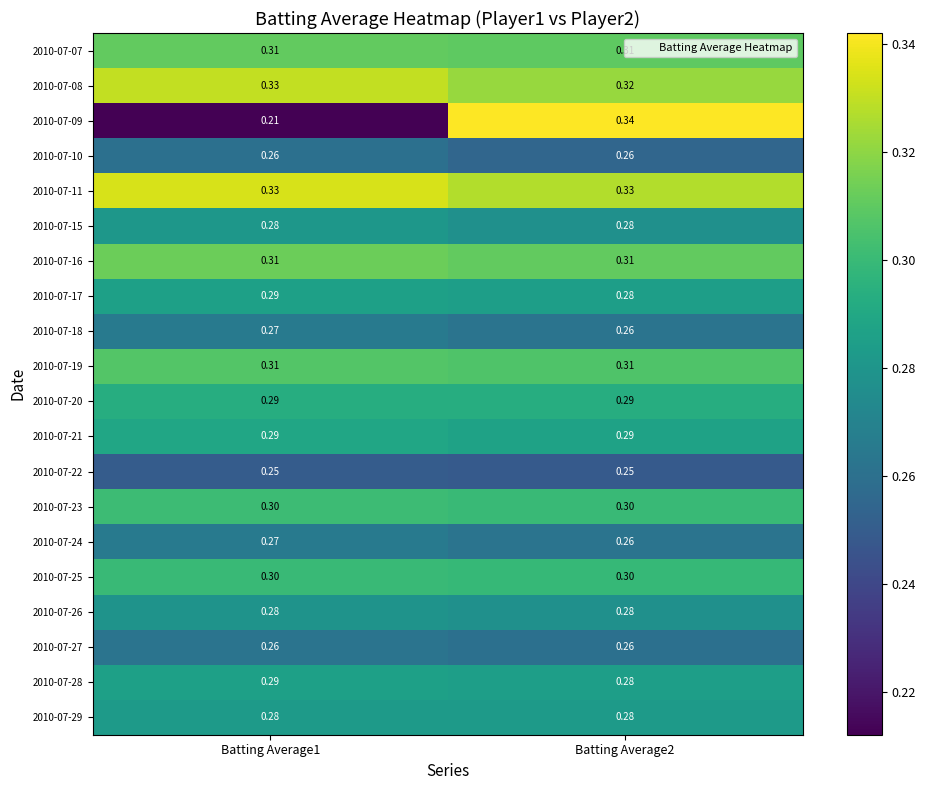

Is the value of 2010-07-18 at Batting Average1 greater than the value of 2010-07-15 at Batting Average2?

No